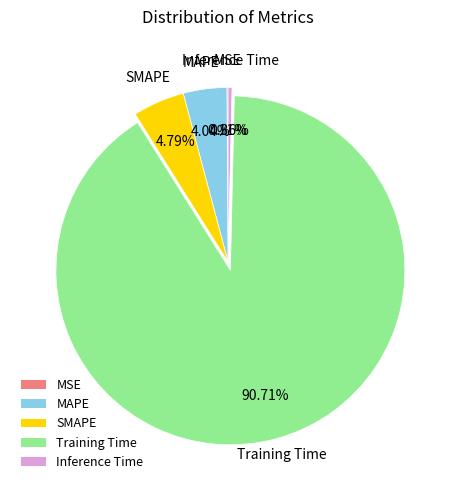

Combined, do SMAPE and Training Time account for over 50%?

Yes